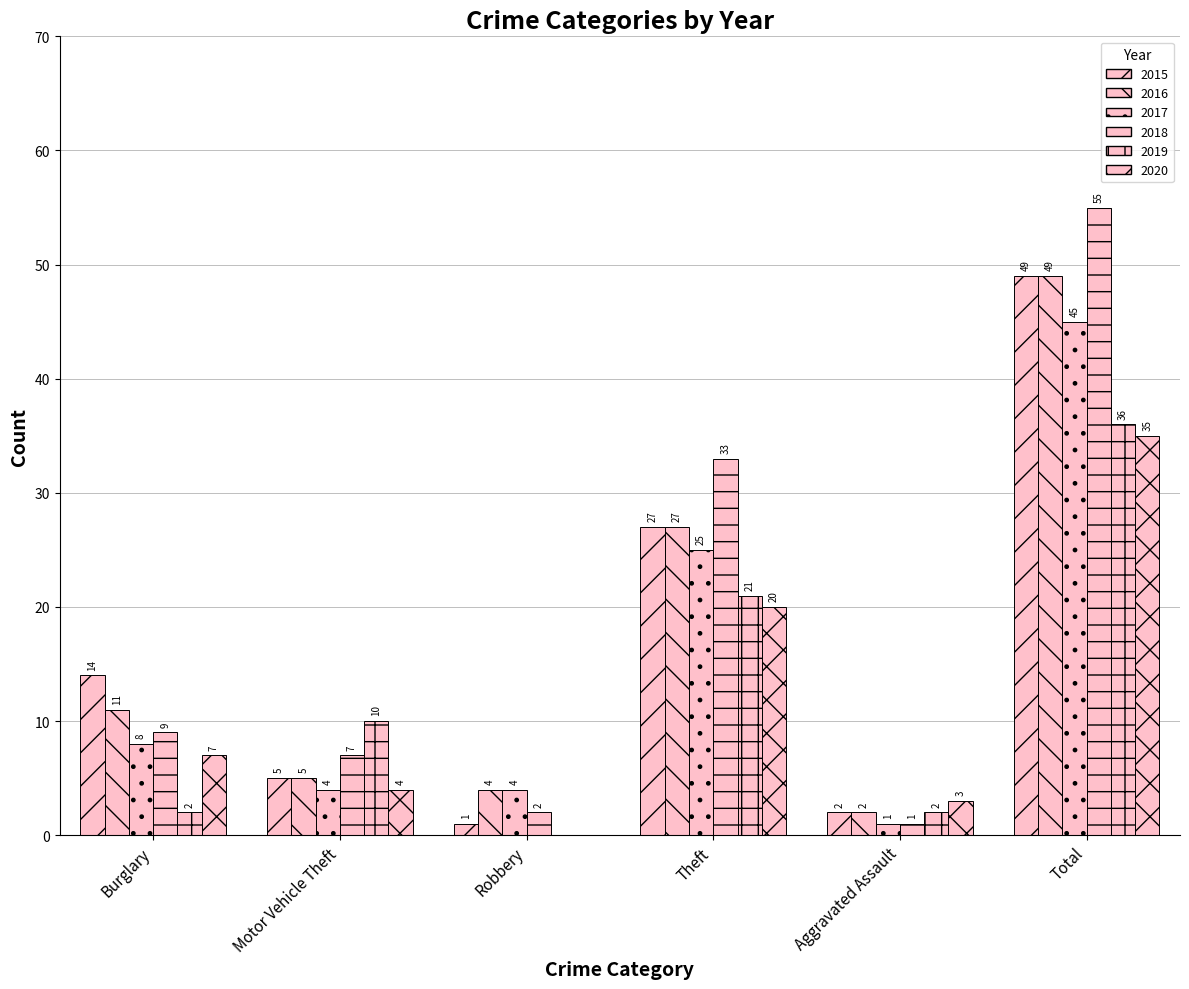

Which series has the largest total across all categories?

2018